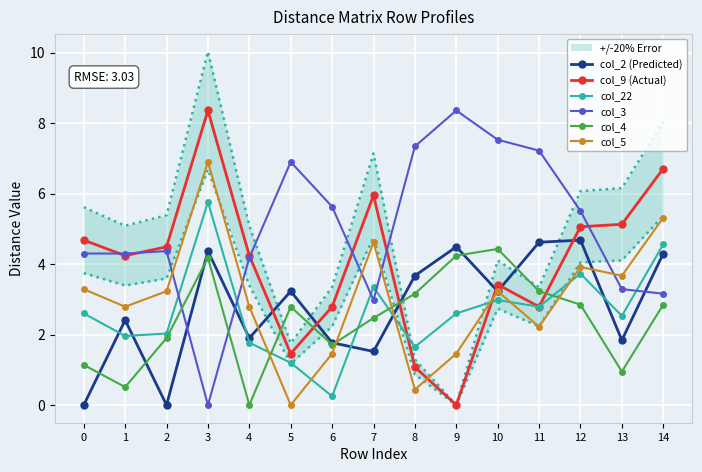

True or false: col_2 (Predicted) and col_3 cross at least once.

True